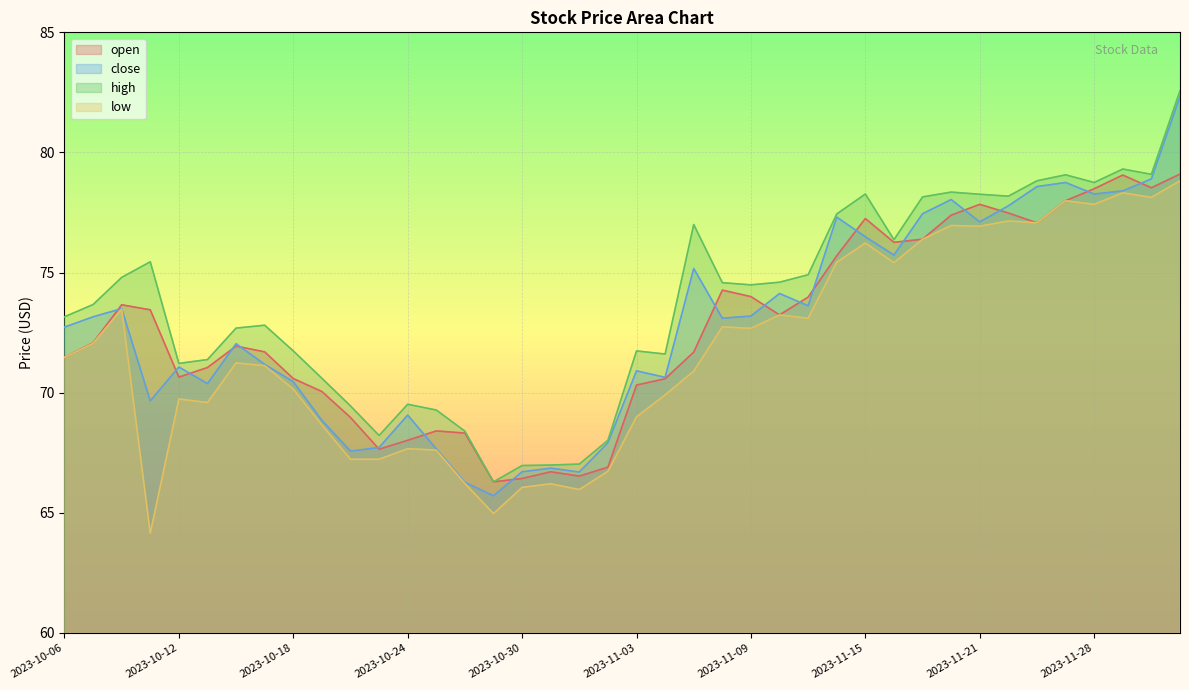

True or false: high has more than 1 interior local peaks.

True